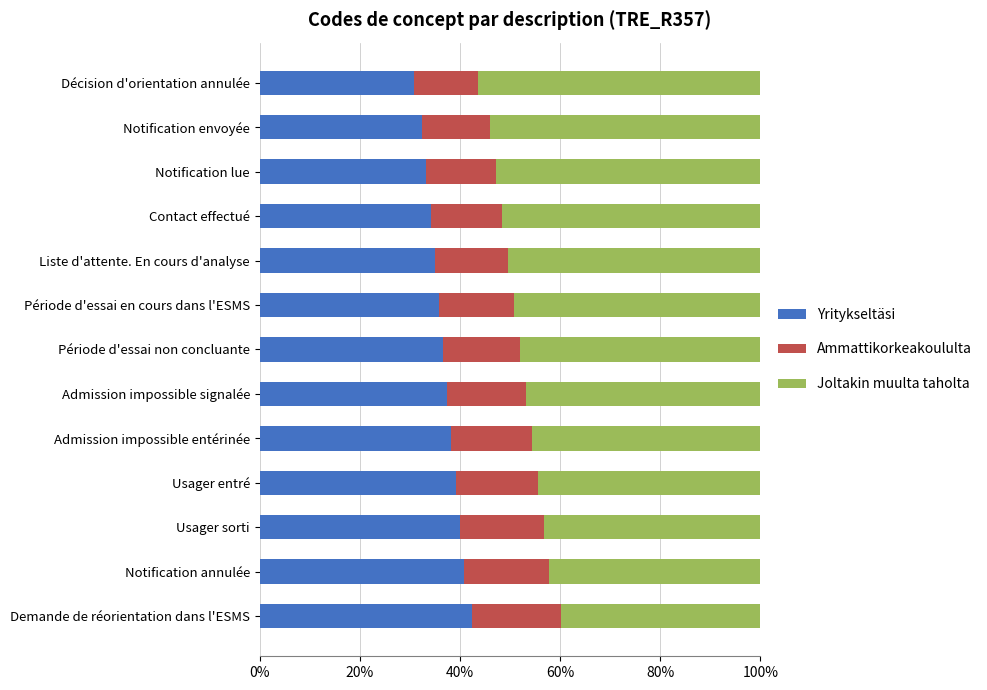

How many data points does each series have?

13